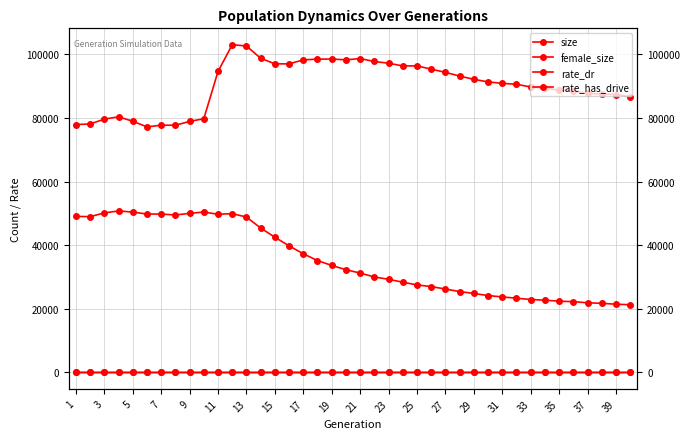

List the series in order of their peak value, highest first.

size, female_size, rate_has_drive, rate_dr